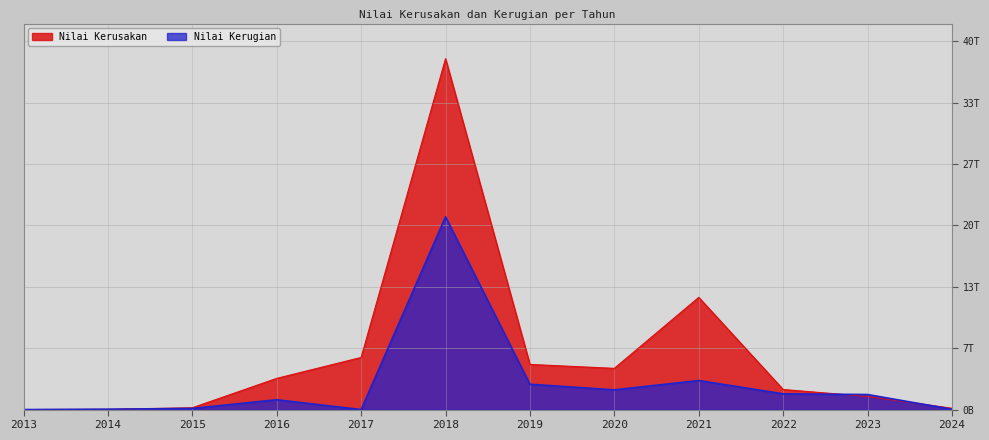

The value of Nilai Kerusakan at 2013 is 142916666.7. True or false?

True